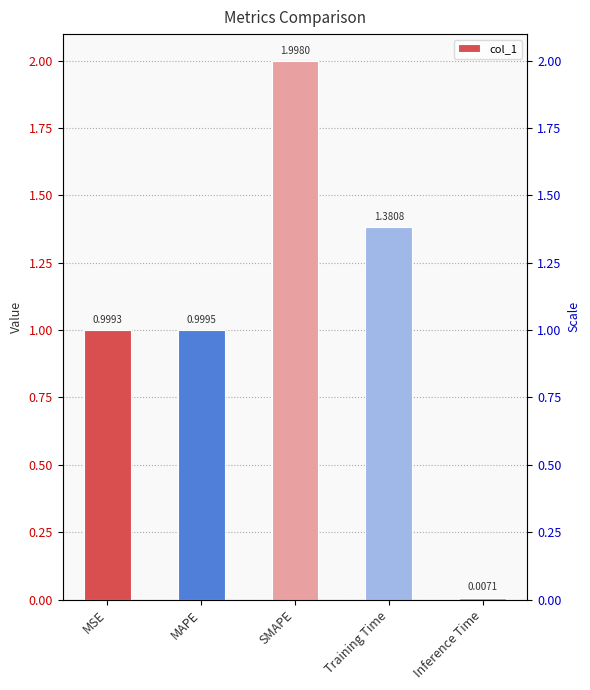

Are the bars grouped side by side (vs. stacked)?

No